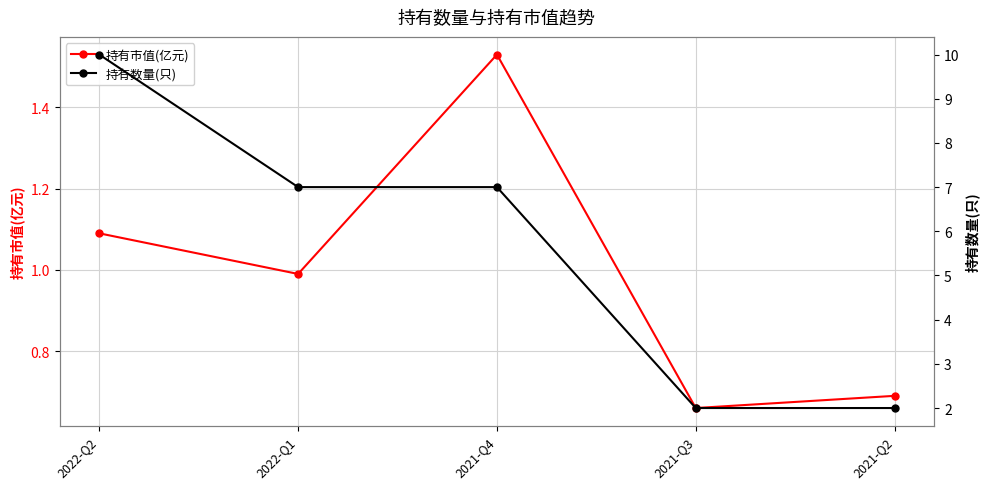

At which label is 持有数量(只) closest to 6?

2022-Q1